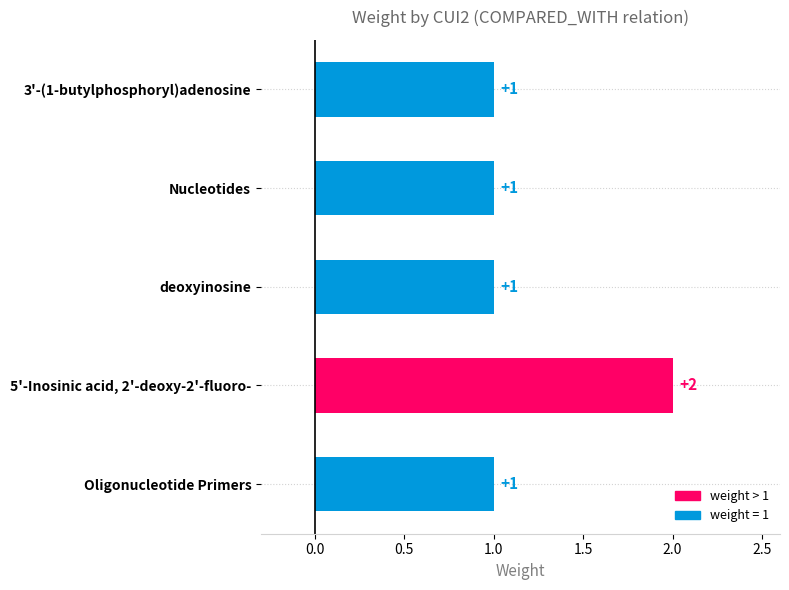

Does the chart contain any negative values?

No